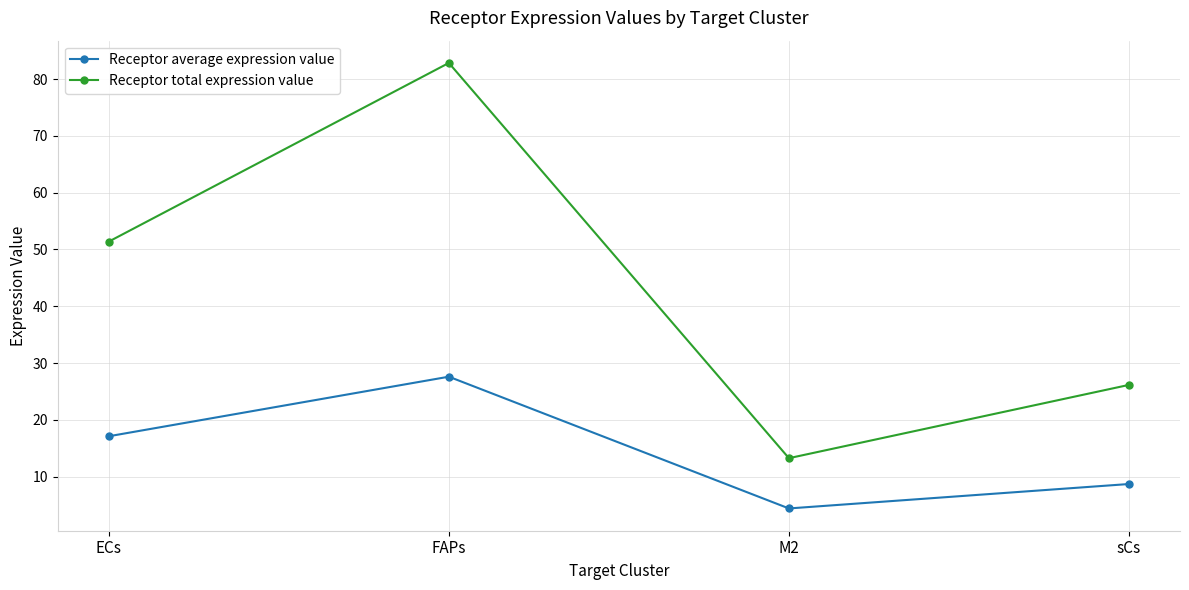

Where does the Receptor average expression value series first go above 17?

ECs